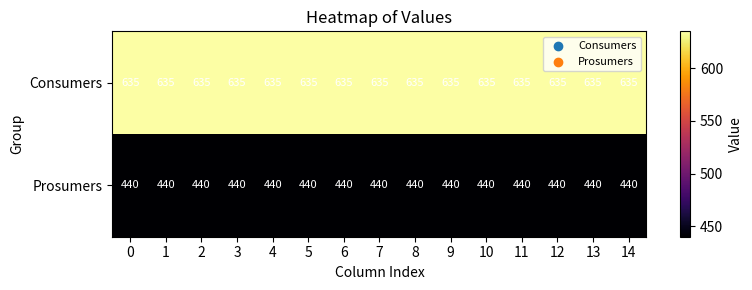

True or false: Prosumers has a value of 440 at 10.

True